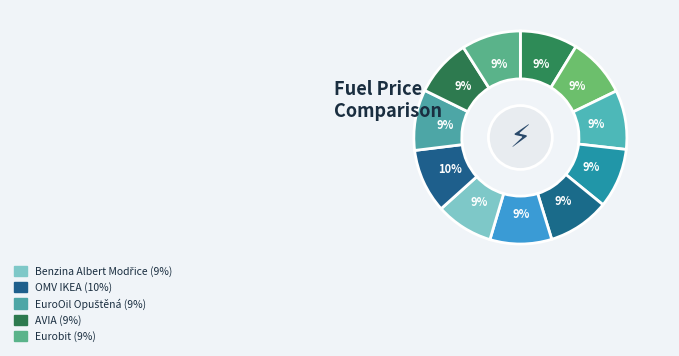

Count the number of slices in the pie.

11